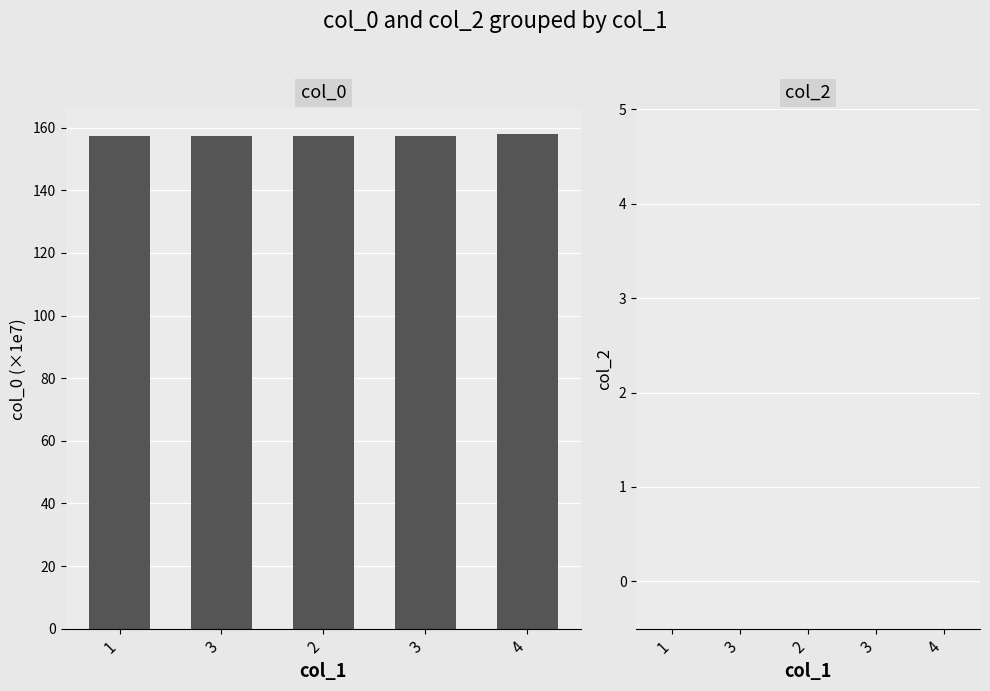

What is the label of the 5th bar from the left?

4